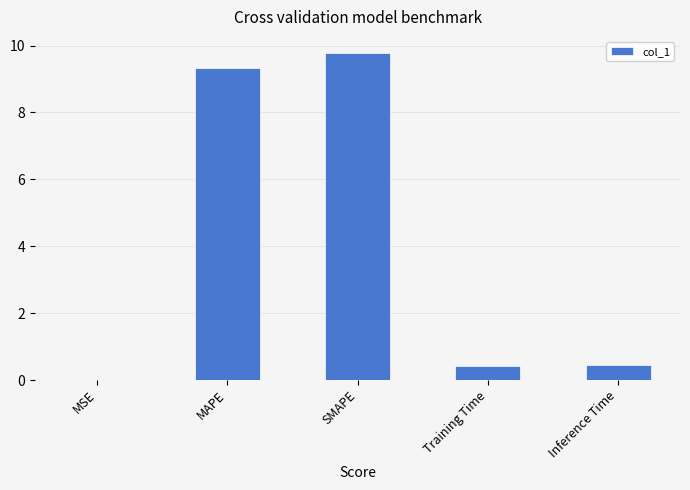

True or false: the data shows 5.7 at SMAPE.

False